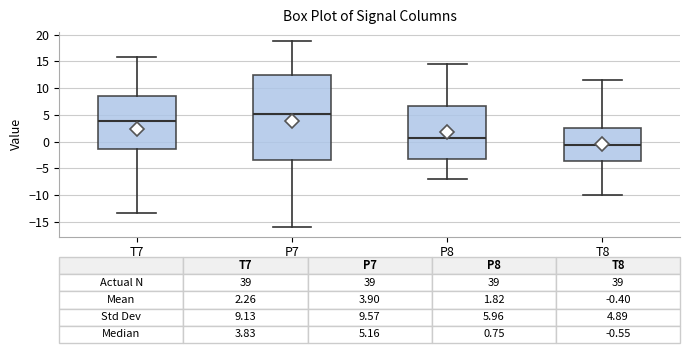

Comparing the boxes themselves (not the whiskers), which one is the tallest?

P7